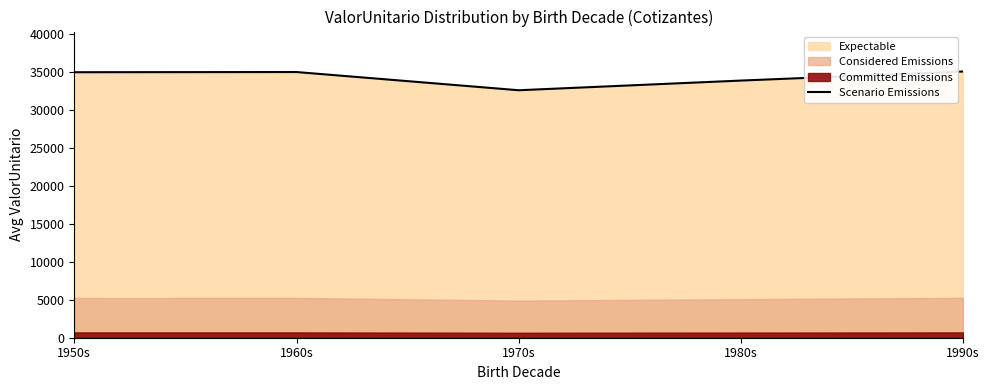

What is the greatest value displayed?

35096.2